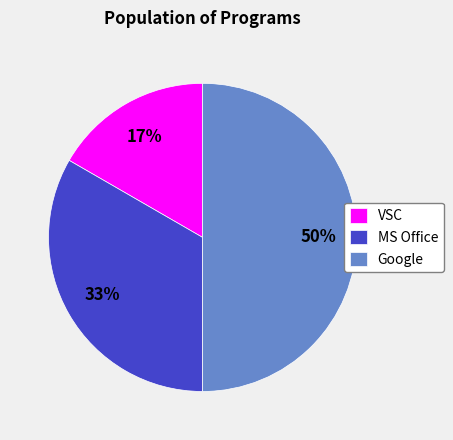

Count the number of slices in the pie.

3